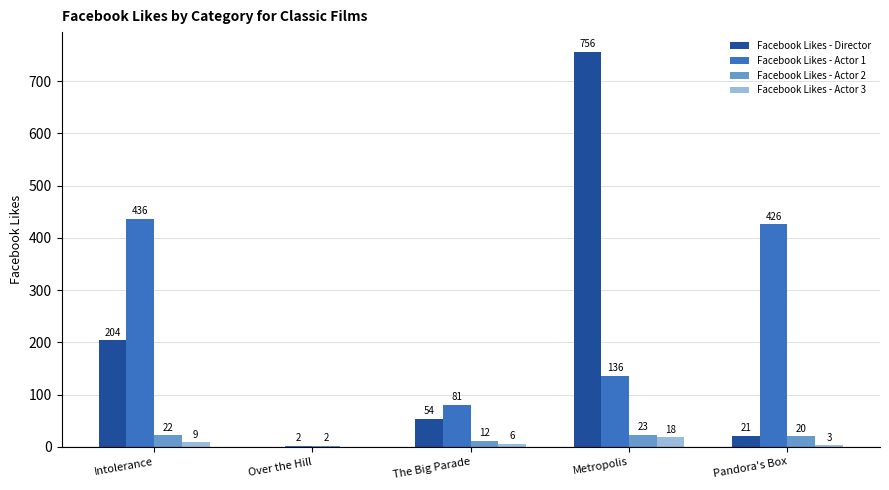

Count the number of data series in this chart.

4